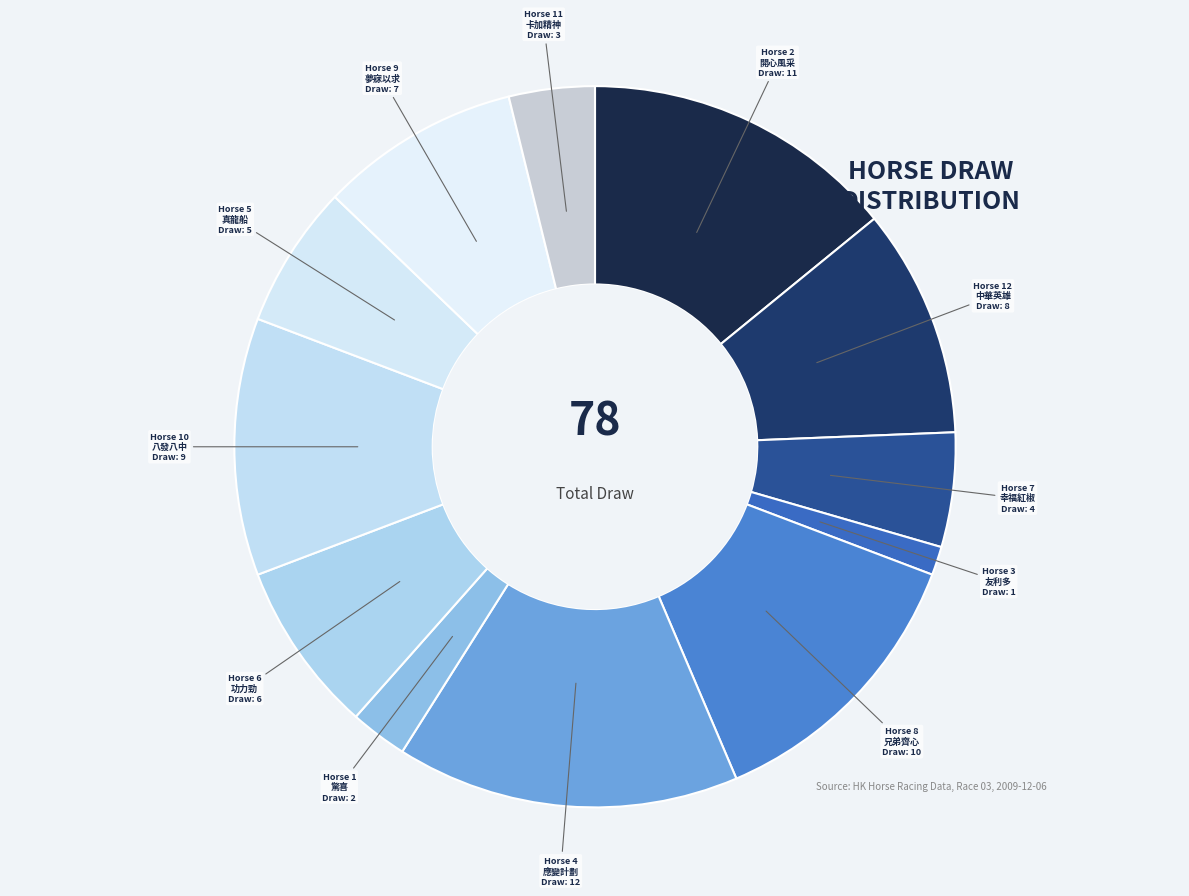

How many segments does this pie chart have?

12